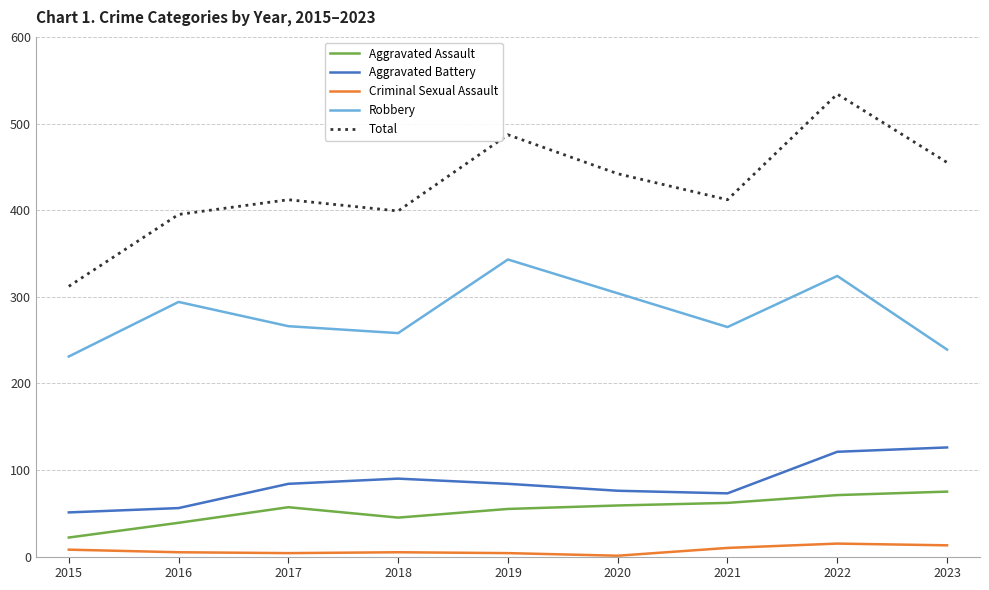

The value of Aggravated Assault at 2018 is 25. True or false?

False